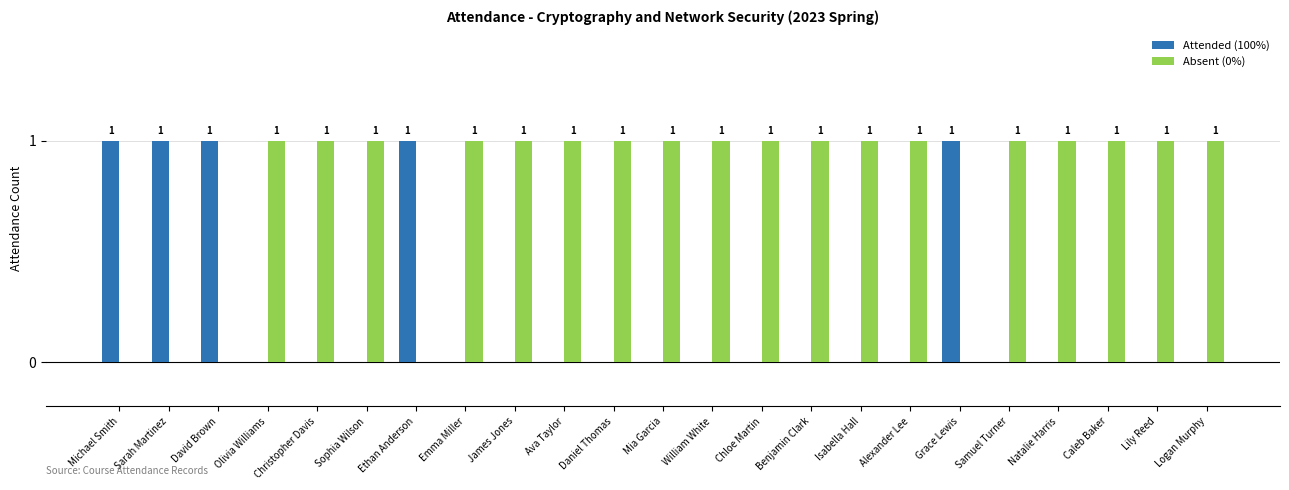

Which series has the largest total across all categories?

Absent (0%)